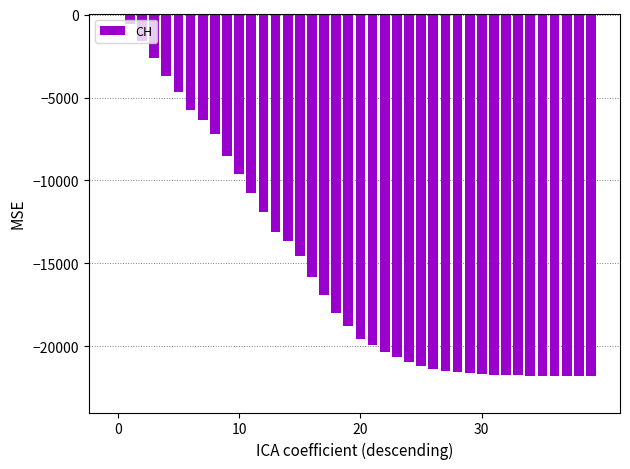

What is the sum of all values?

-610226